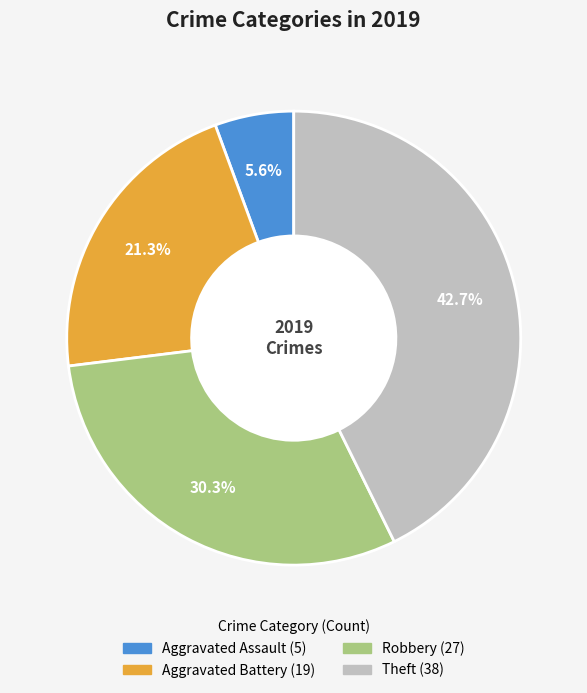

Count the number of slices in the pie.

4